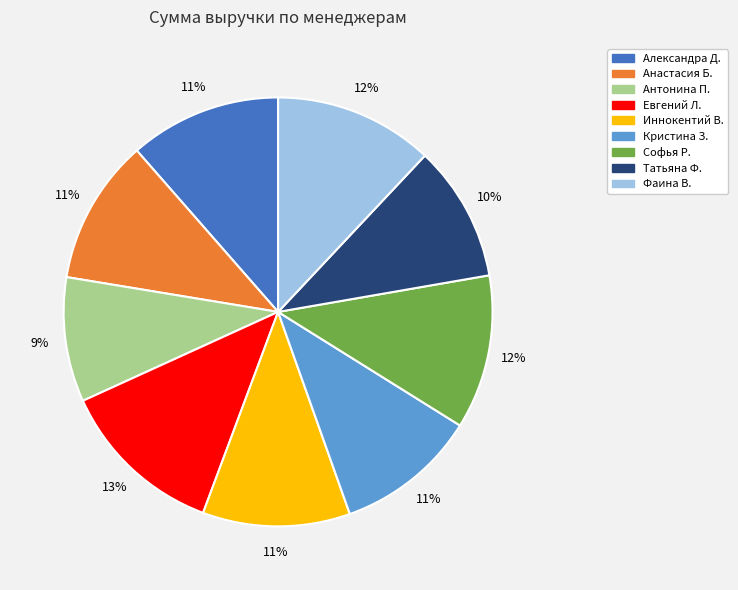

Is it true that Анастасия Б. is 25% of the pie?

False